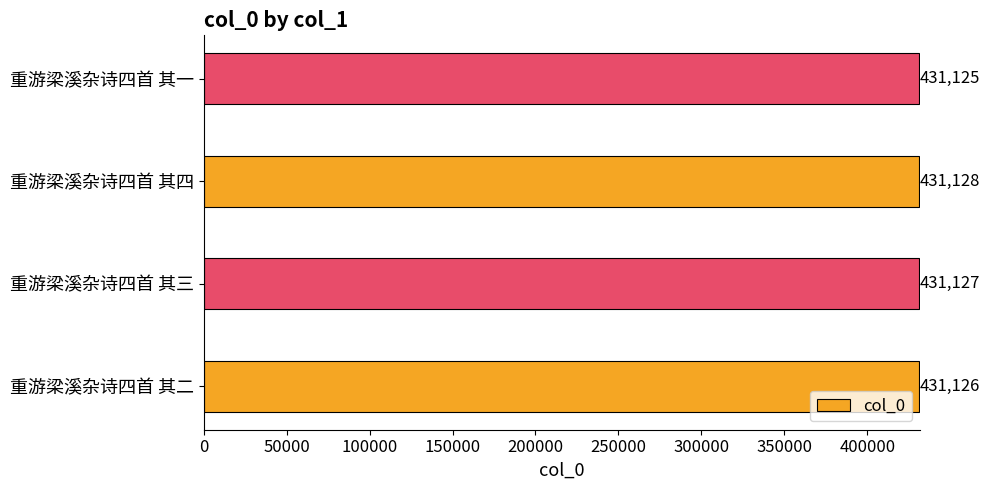

What is the greatest value displayed?

431128